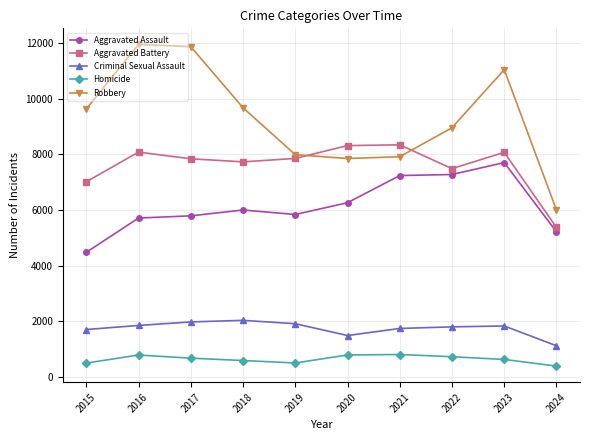

What is the difference between the Homicide values at 2015 and 2016?

290